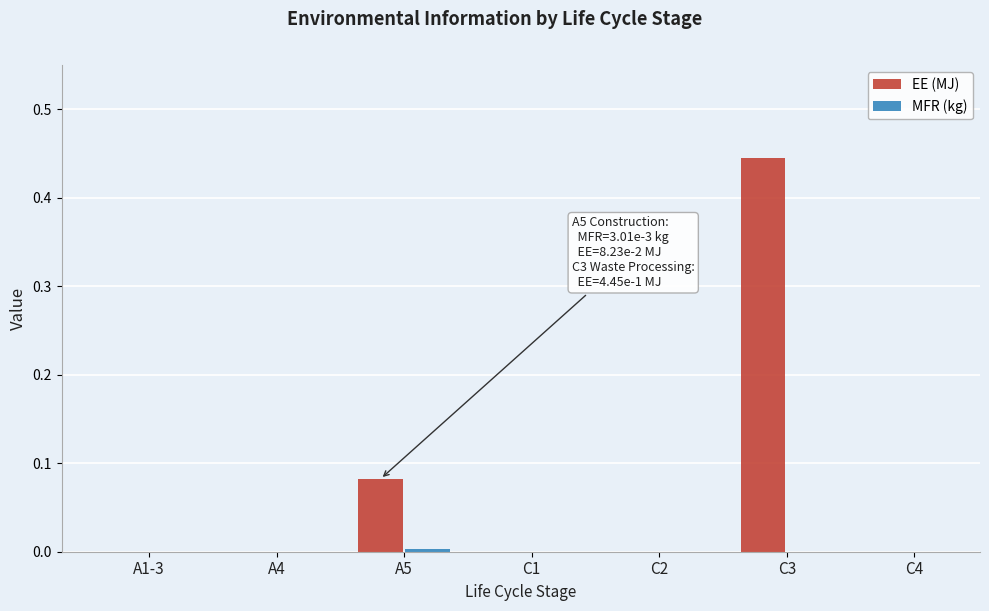

Is it true that EE (MJ) equals 0.3 at C4?

False